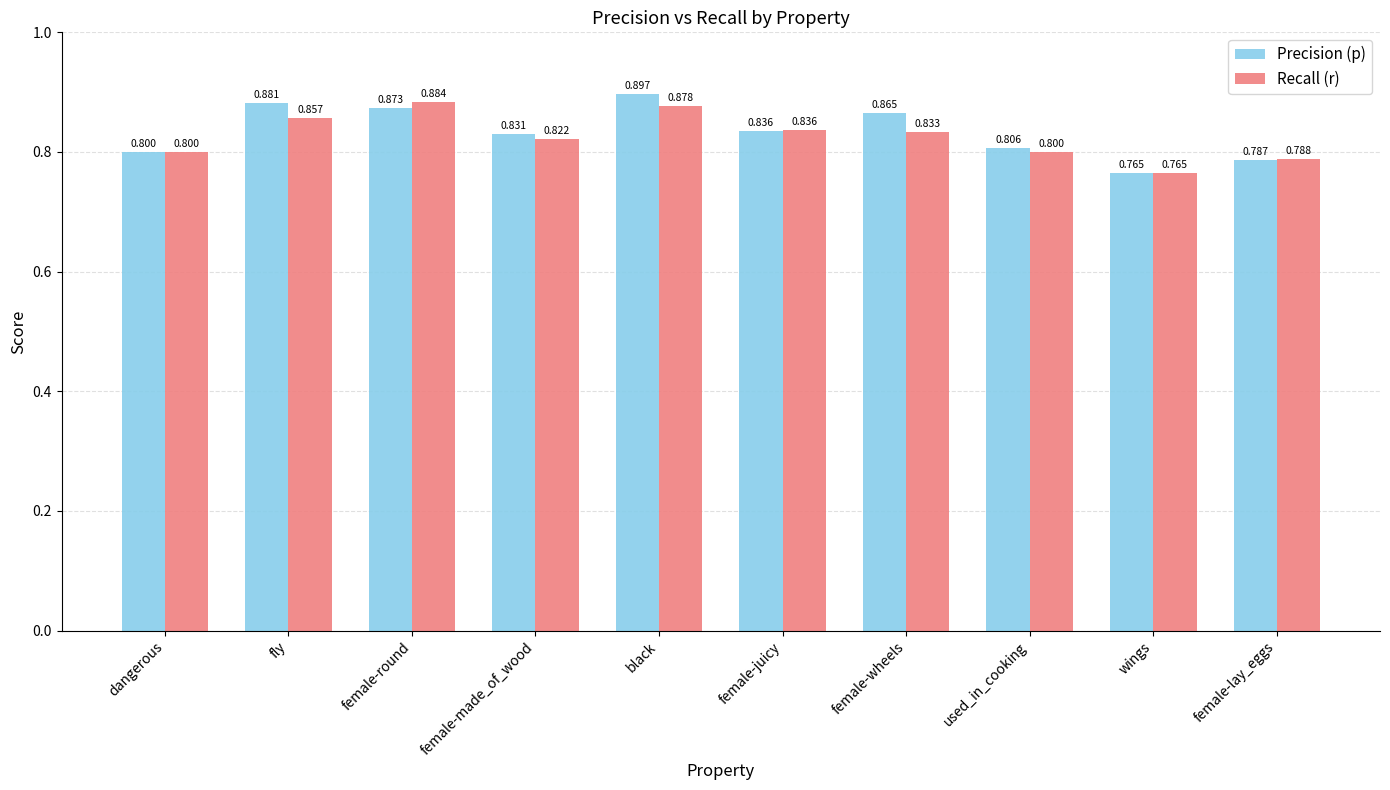

Which category has the lowest value in the Precision (p) series?

wings